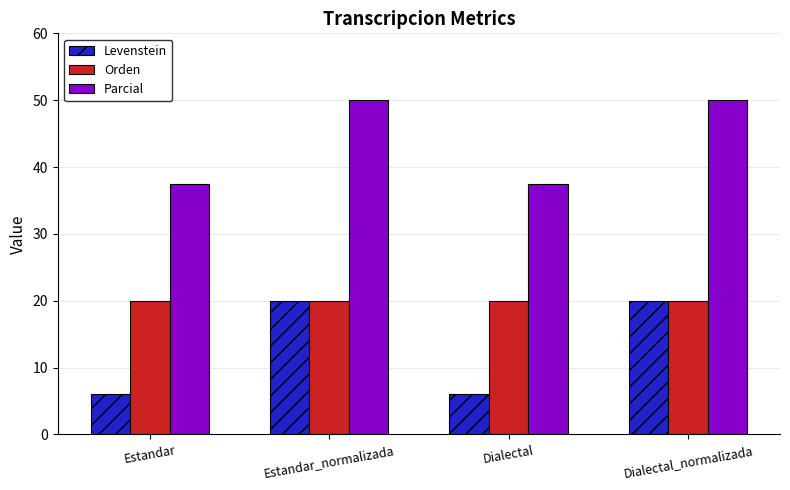

Reading left to right, transcribe all the data shown in this chart.

Levenstein: Estandar=6.0	Estandar_normalizada=20.0	Dialectal=6.0	Dialectal_normalizada=20.0
Orden: Estandar=20.0	Estandar_normalizada=20.0	Dialectal=20.0	Dialectal_normalizada=20.0
Parcial: Estandar=37.5	Estandar_normalizada=50.0	Dialectal=37.5	Dialectal_normalizada=50.0